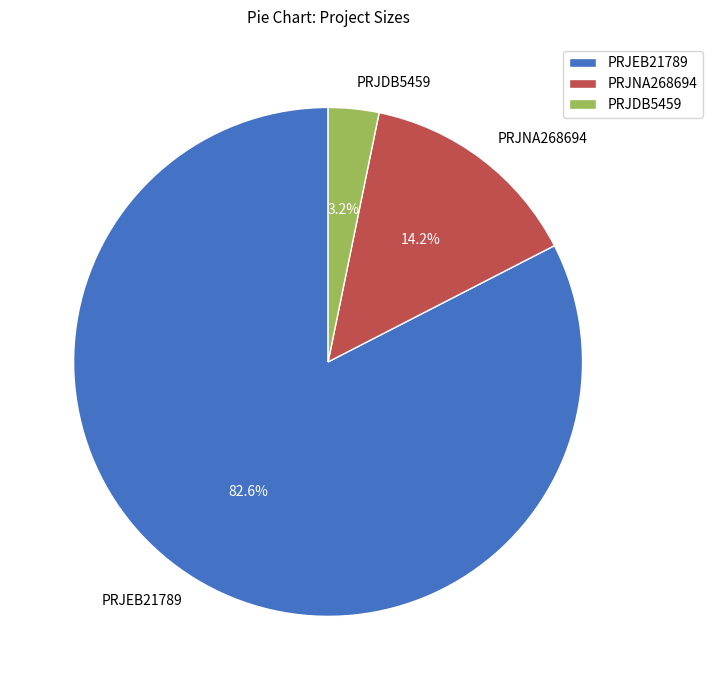

Rank the categories by value from highest to lowest.

PRJEB21789, PRJNA268694, PRJDB5459